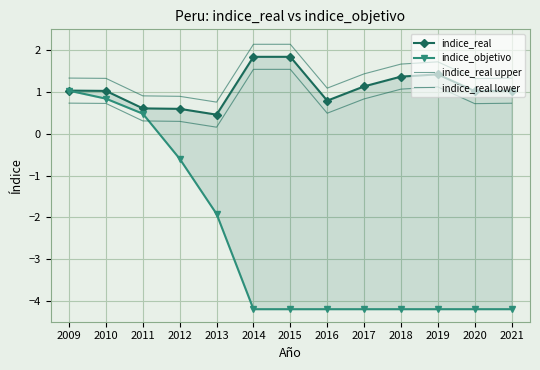

True or false: indice_objetivo and indice_real upper cross at least once.

False